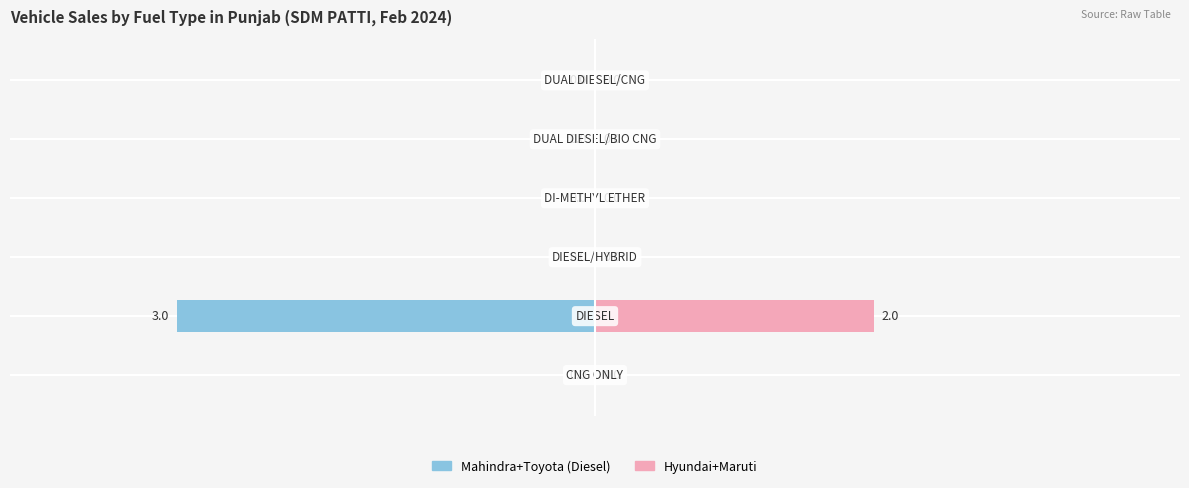

The Female series shows -32 at 4. True or false?

False